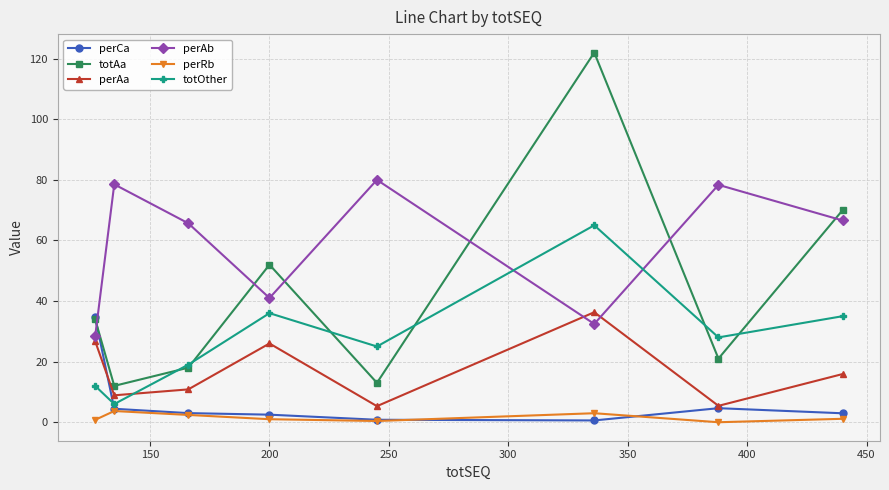

True or false: totAa has more than 0 interior local peaks.

True